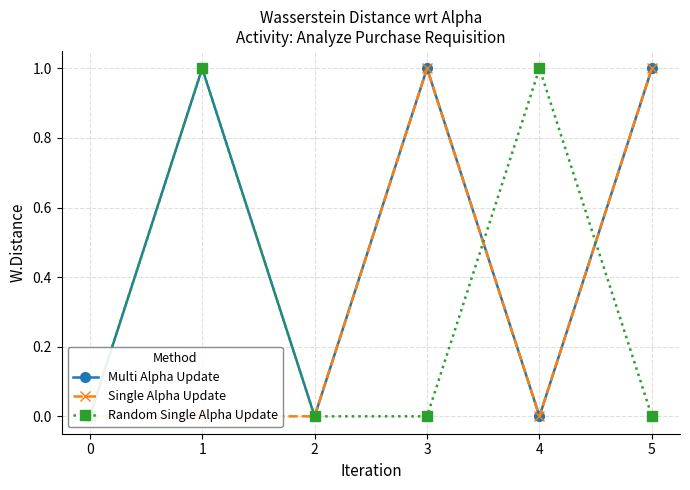

The Multi Alpha Update series shows 0 at 4. True or false?

False